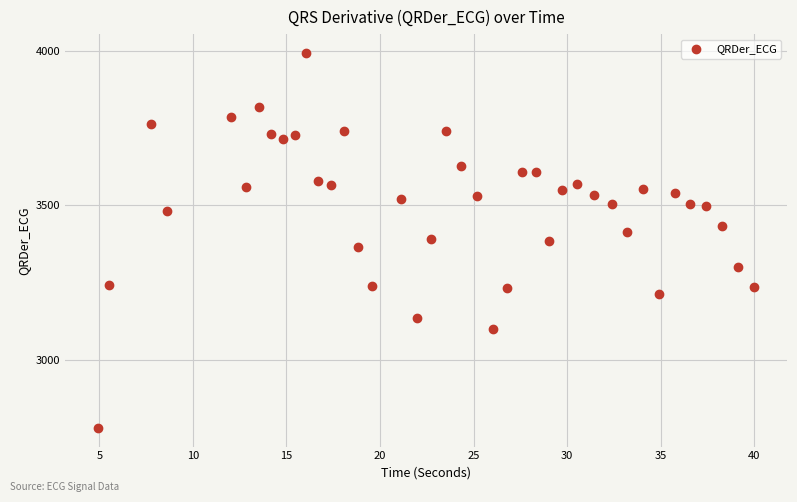

What is the range of Y values (max minus min)?

1215.7